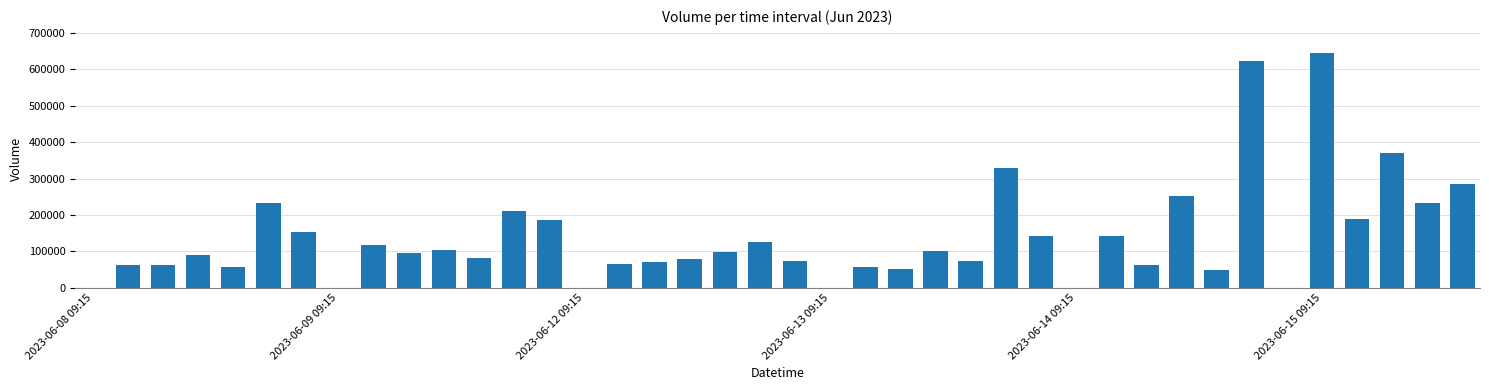

What is the maximum value shown in the chart?

643627